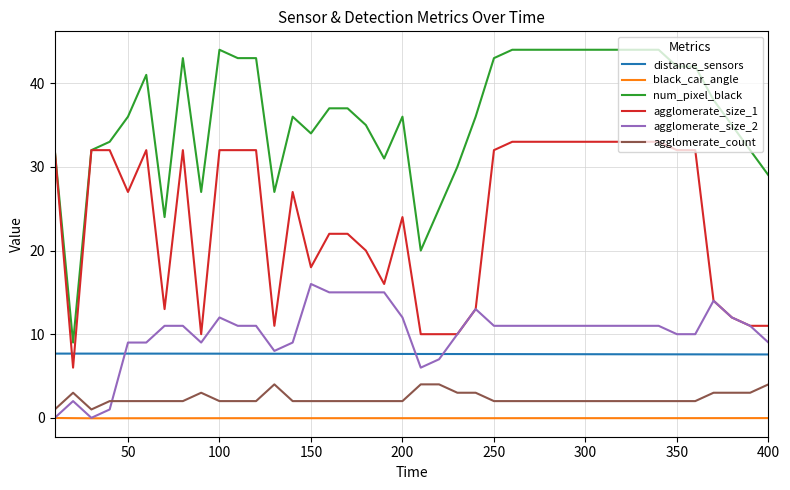

What is the maximum value shown in the chart?

44.0